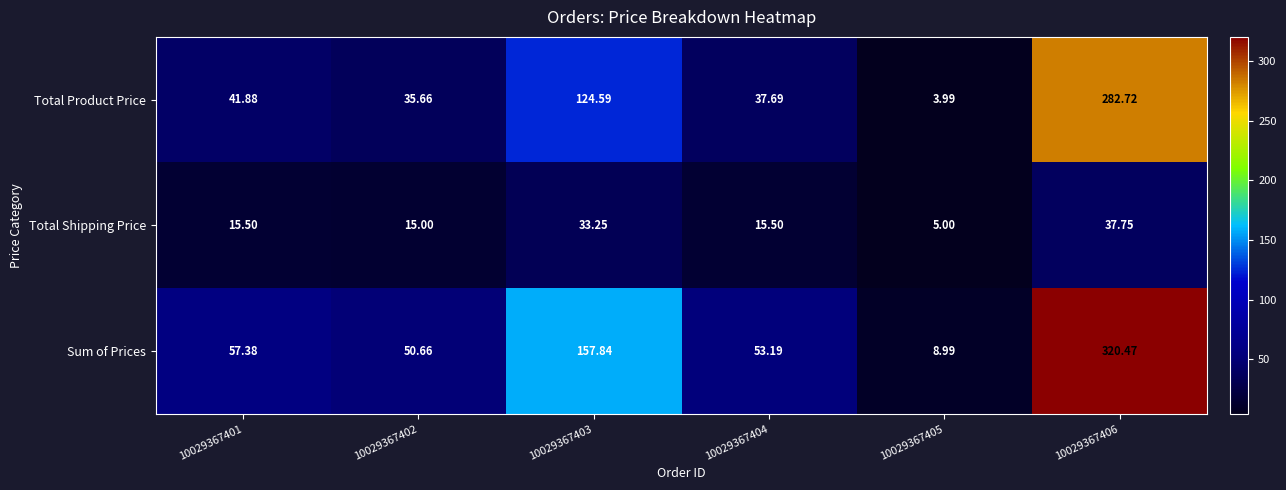

Which series has the widest spread of values?

Sum of Prices